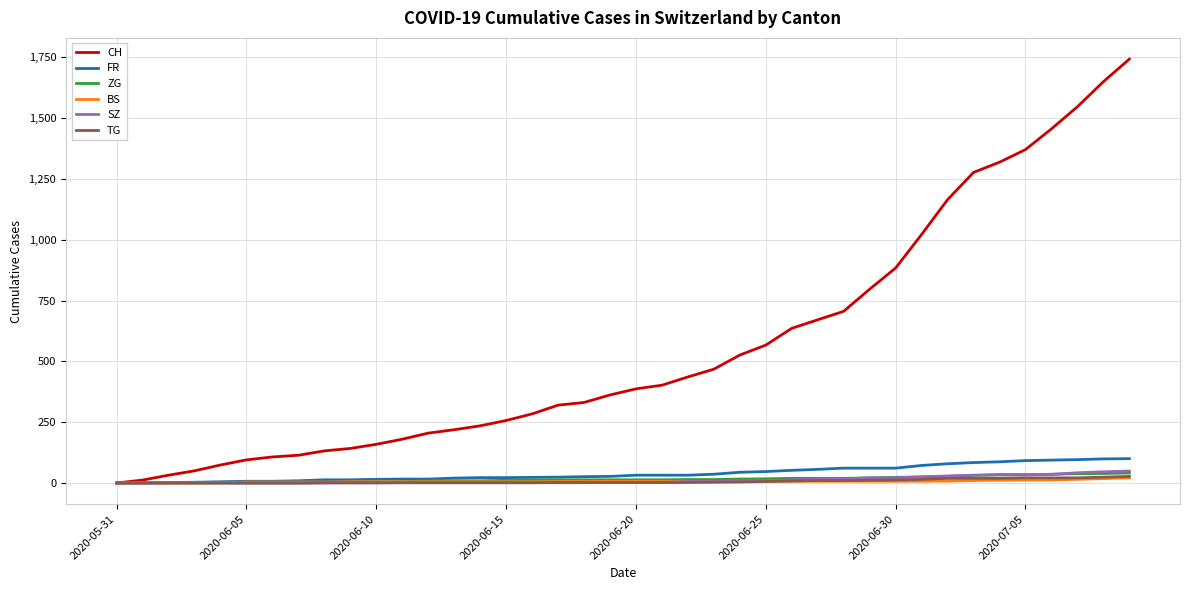

Which series has the widest spread of values?

CH